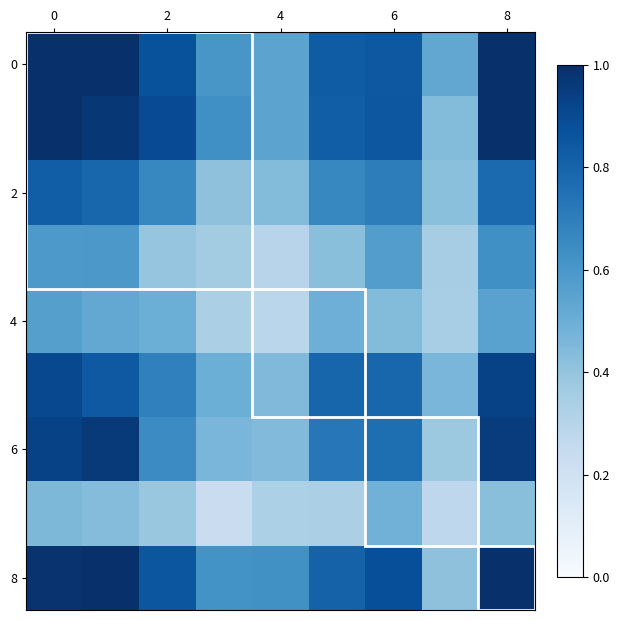

At which category is the sum across all series the highest?

8